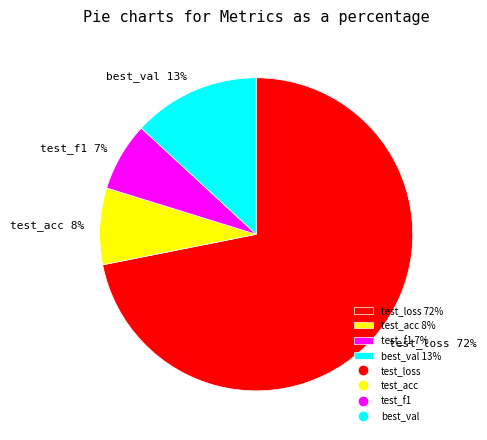

What is the majority slice?

test_loss